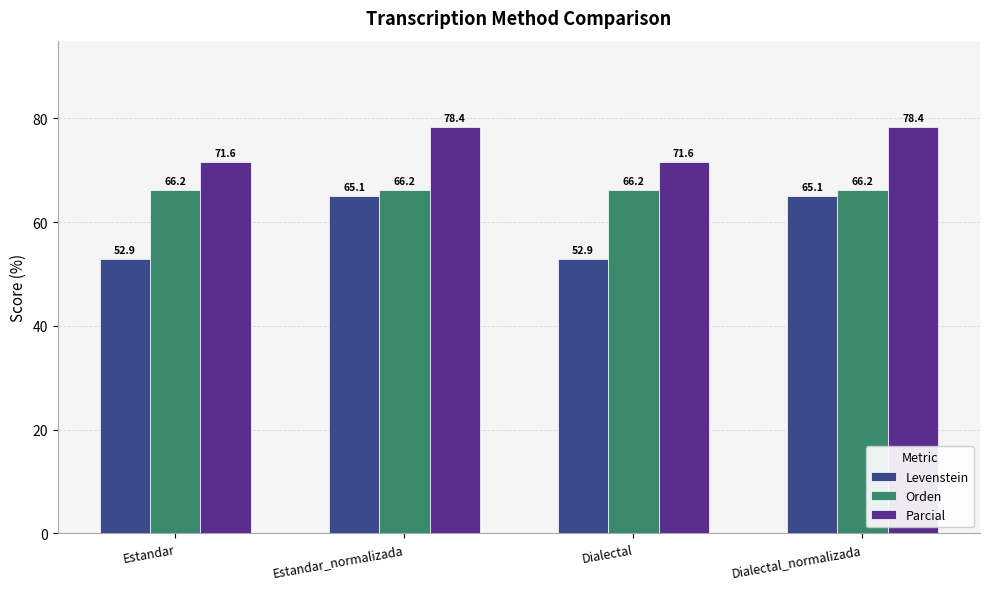

What is the difference between the highest and lowest values at Dialectal_normalizada?

13.3